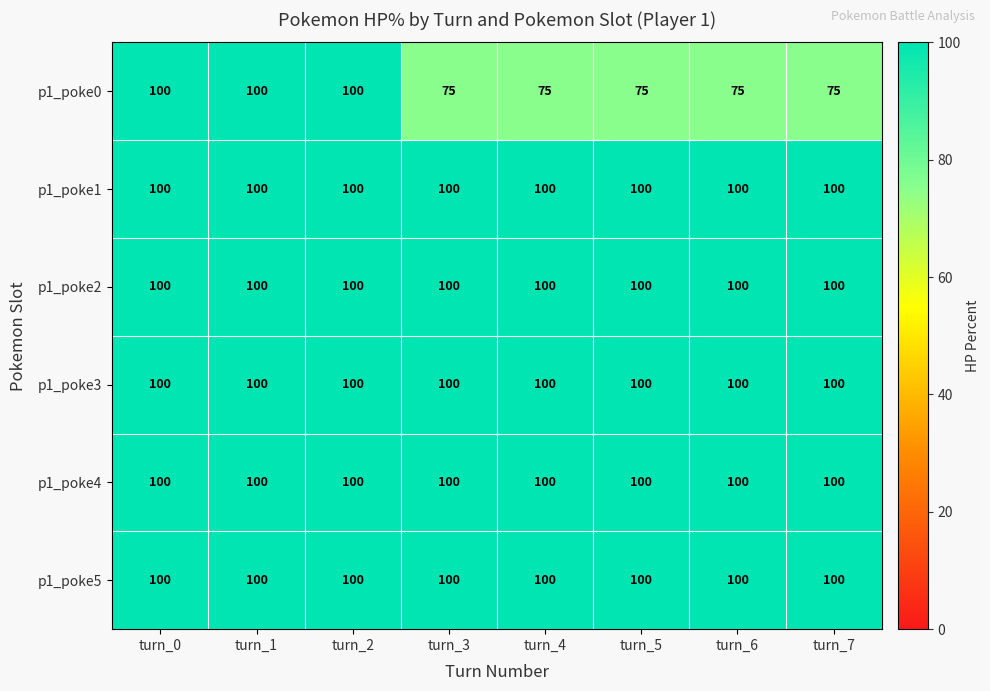

Which series has the largest range (max minus min)?

p1_poke0